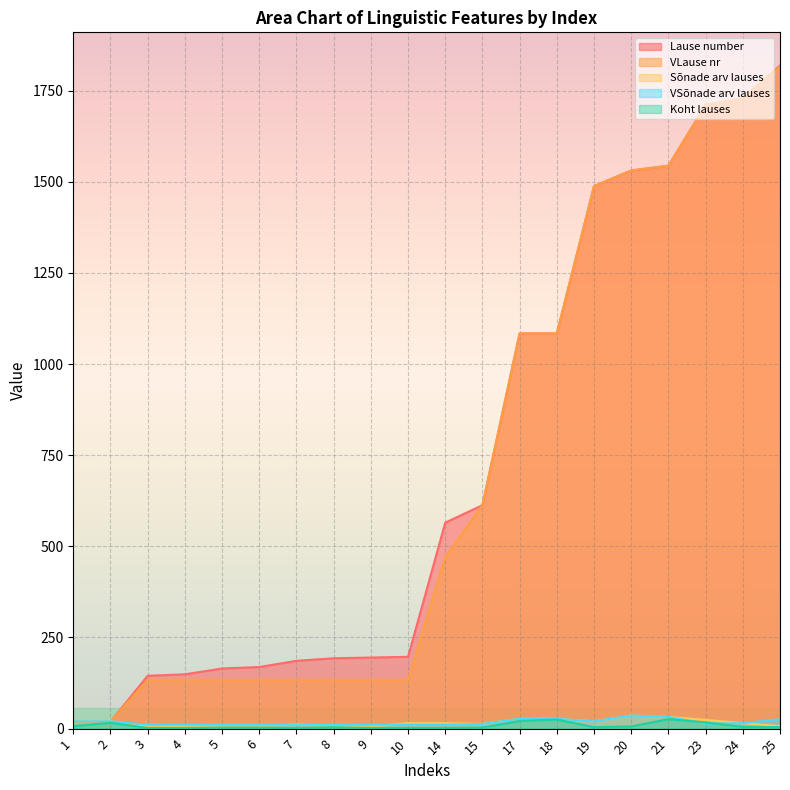

True or false: VSõnade arv lauses and Koht lauses intersect in this chart.

True